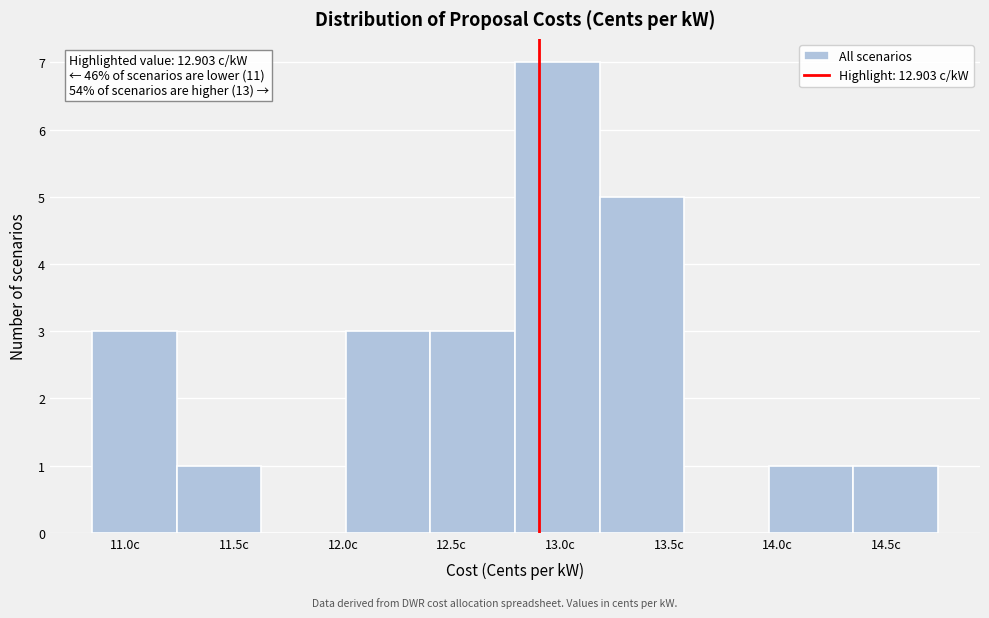

Which range on the x-axis has the tallest bar?

12.80 to 13.20